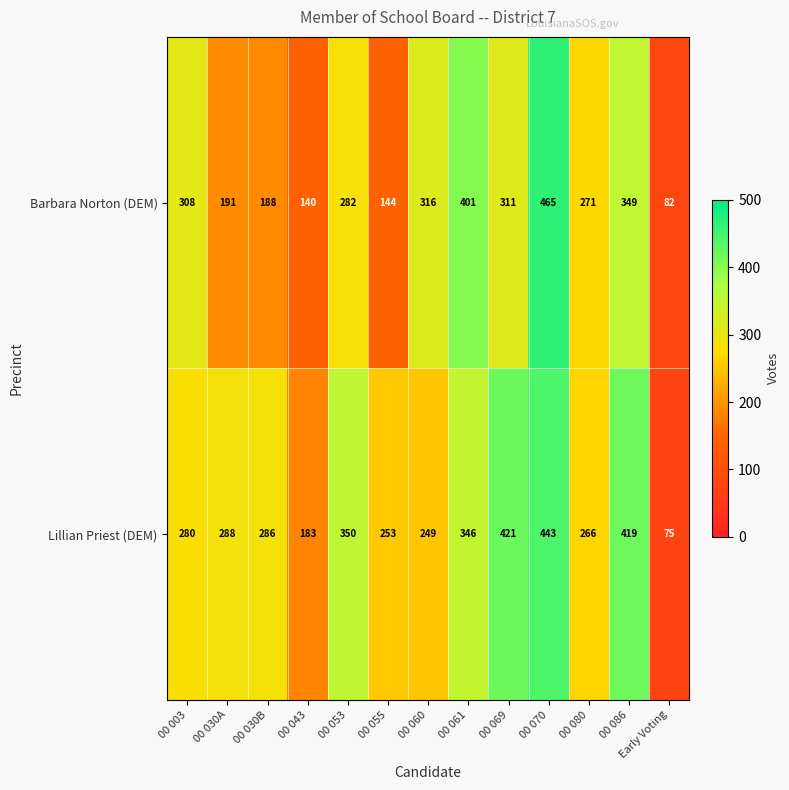

Which series has the largest total across all categories?

Lillian Priest (DEM)